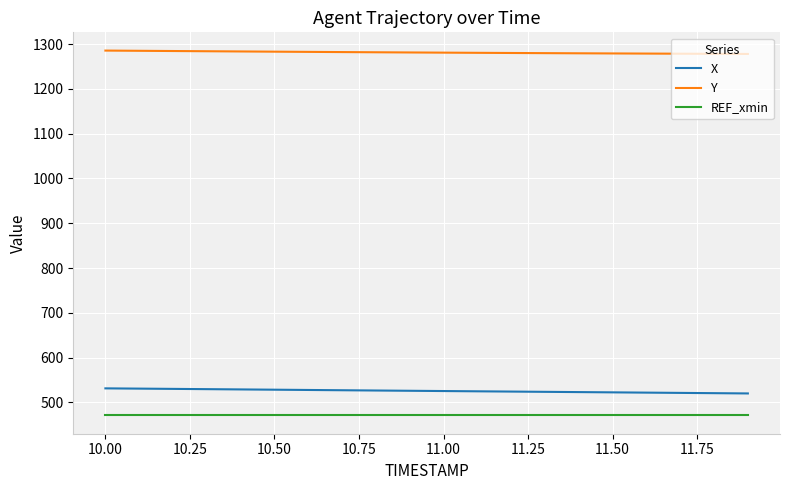

What is the highest value of the REF_xmin series?

470.7